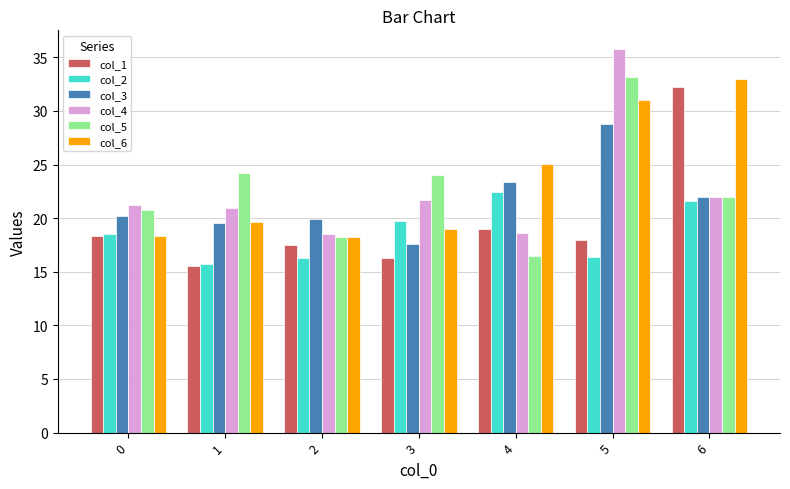

What is the difference between the col_2 values at 3 and 1?

4.0